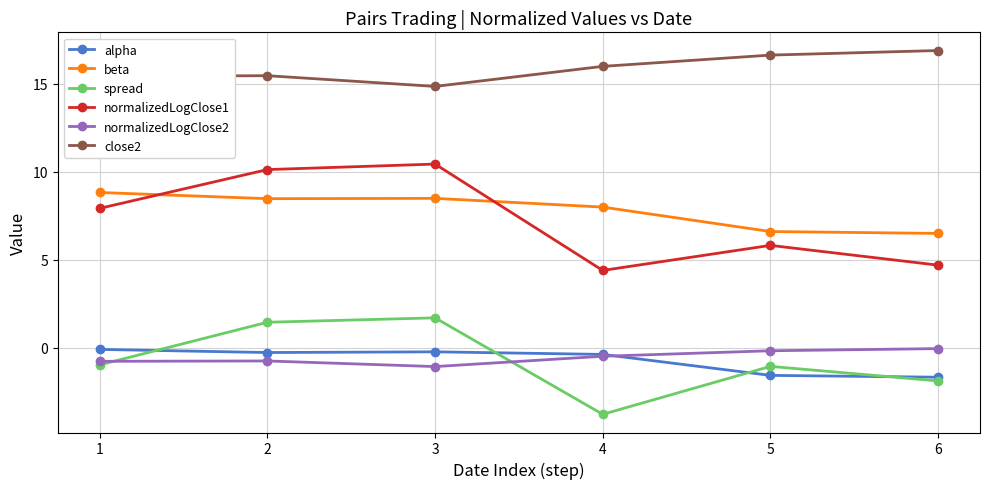

At how many categories does at least one series exceed 7?

6